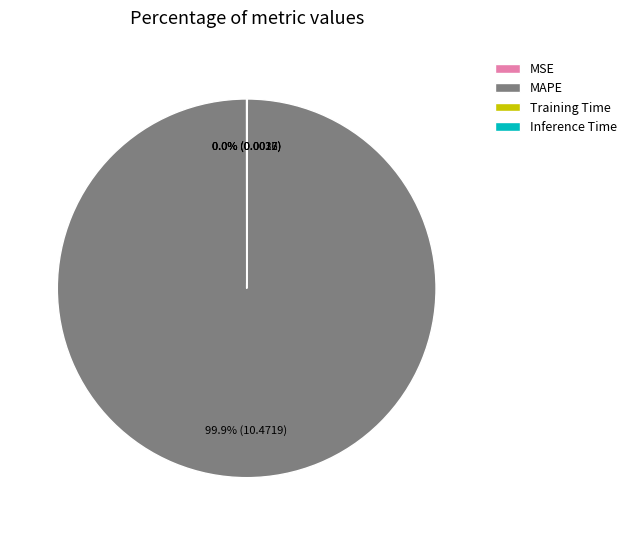

To the nearest percent, what is the average slice percentage?

25%